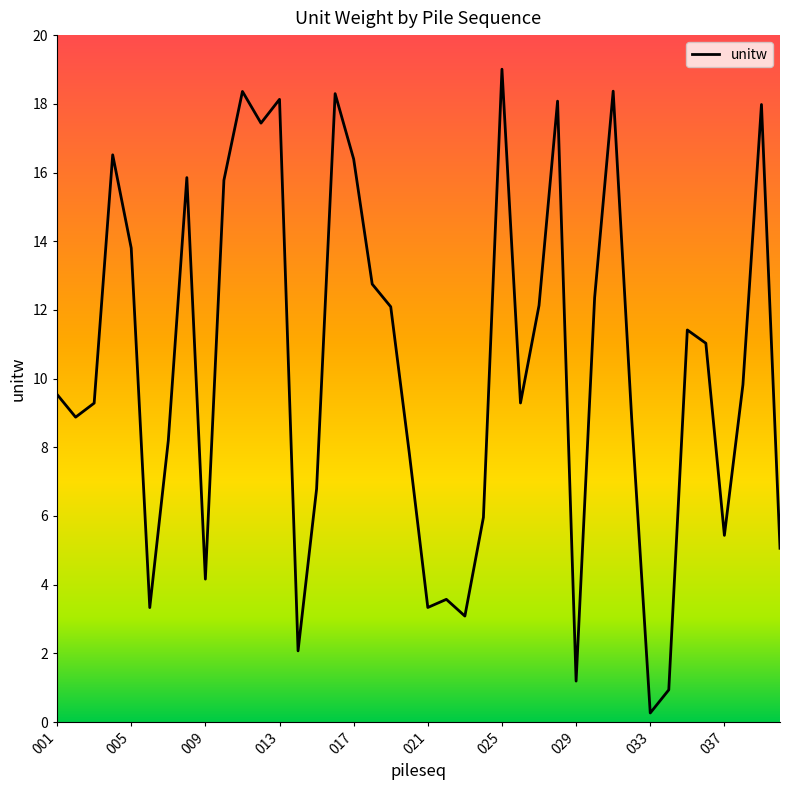

What is the difference between the maximum and minimum values?

18.7